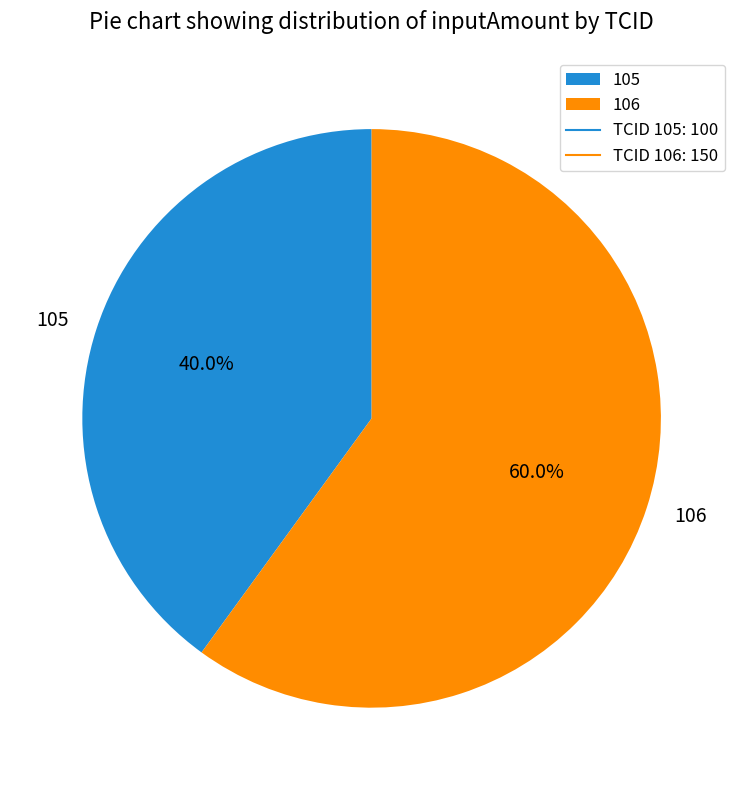

What portion of the pie excludes 105?

60.0%